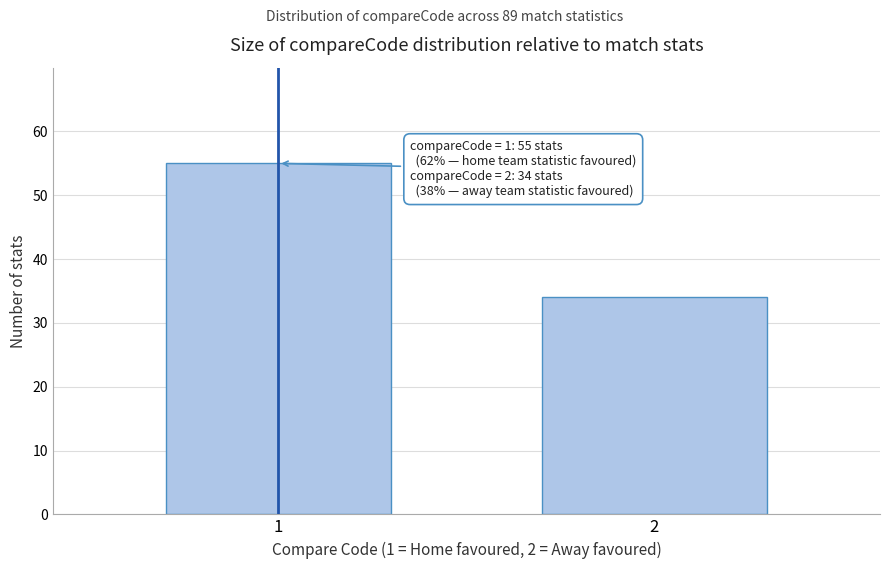

Reading left to right, extract all data points from this chart.

55	34